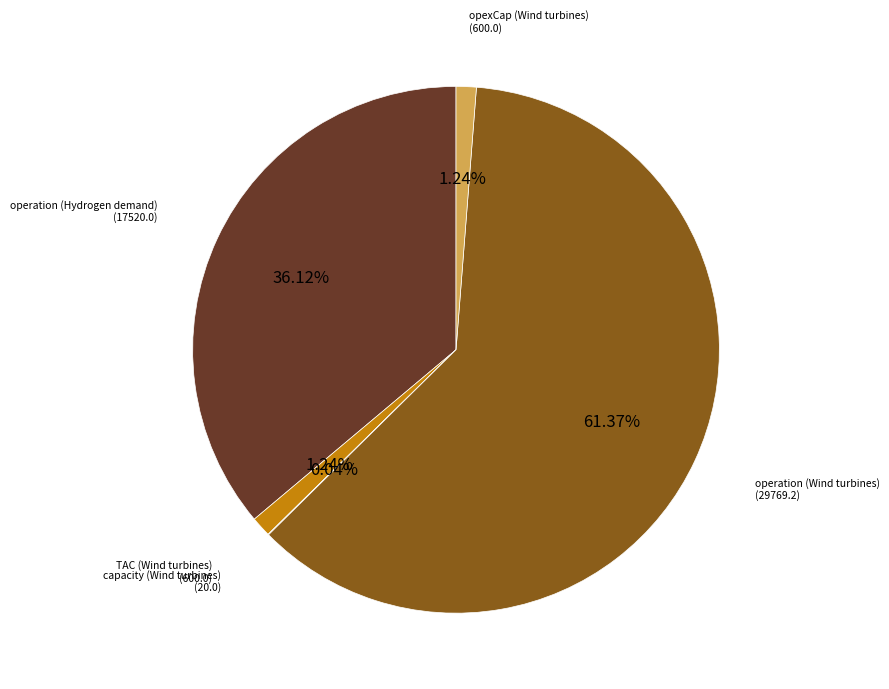

Is there a majority slice in this chart?

Yes